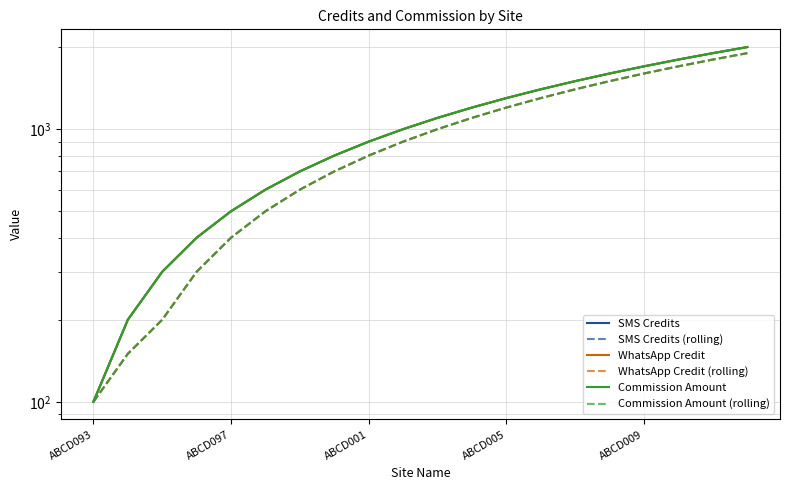

What is the total value across all series at 9?

5700